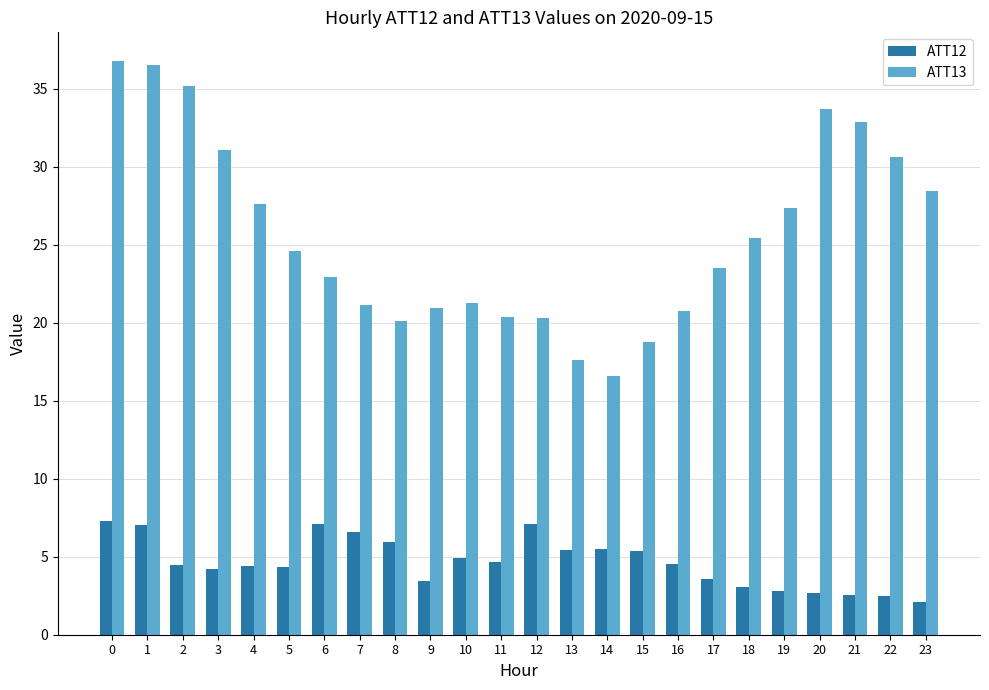

What is the minimum value shown in the chart?

2.1